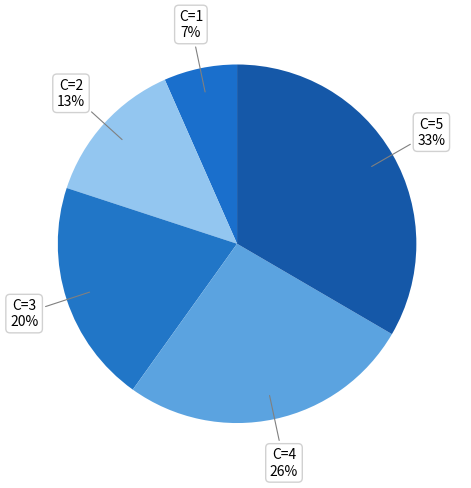

Which category has the smallest portion of the pie?

1